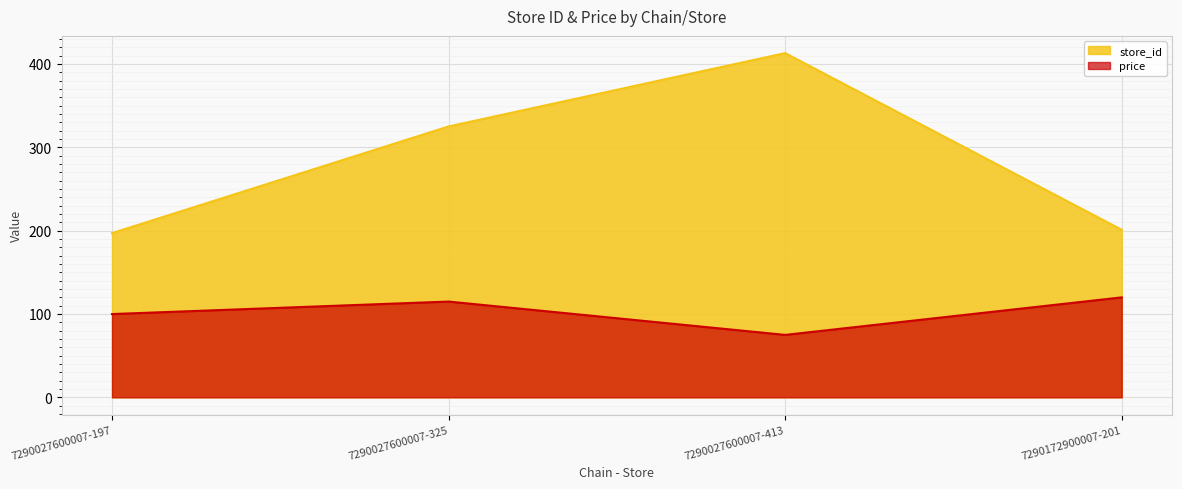

Which label corresponds to the largest value in the chart?

7290027600007-413